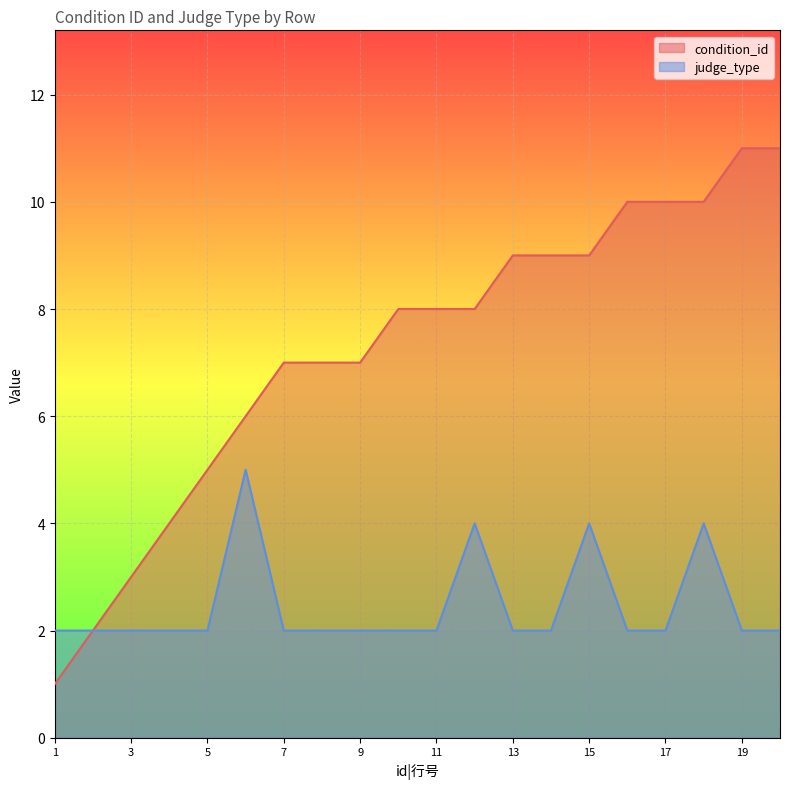

Which series has the largest range (max minus min)?

condition_id